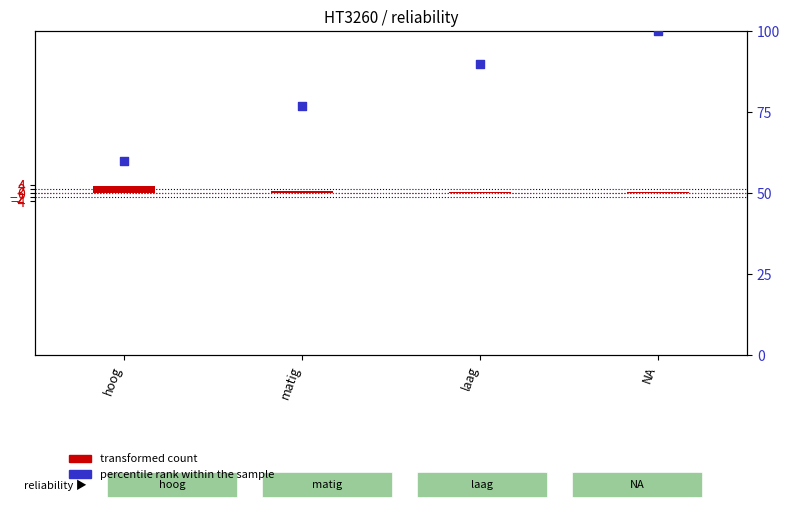

At which category is the sum across all series the highest?

NA